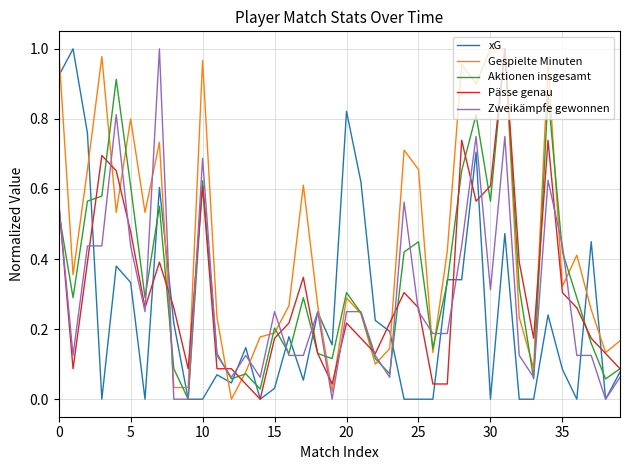

Which series has the largest total across all categories?

Gespielte Minuten